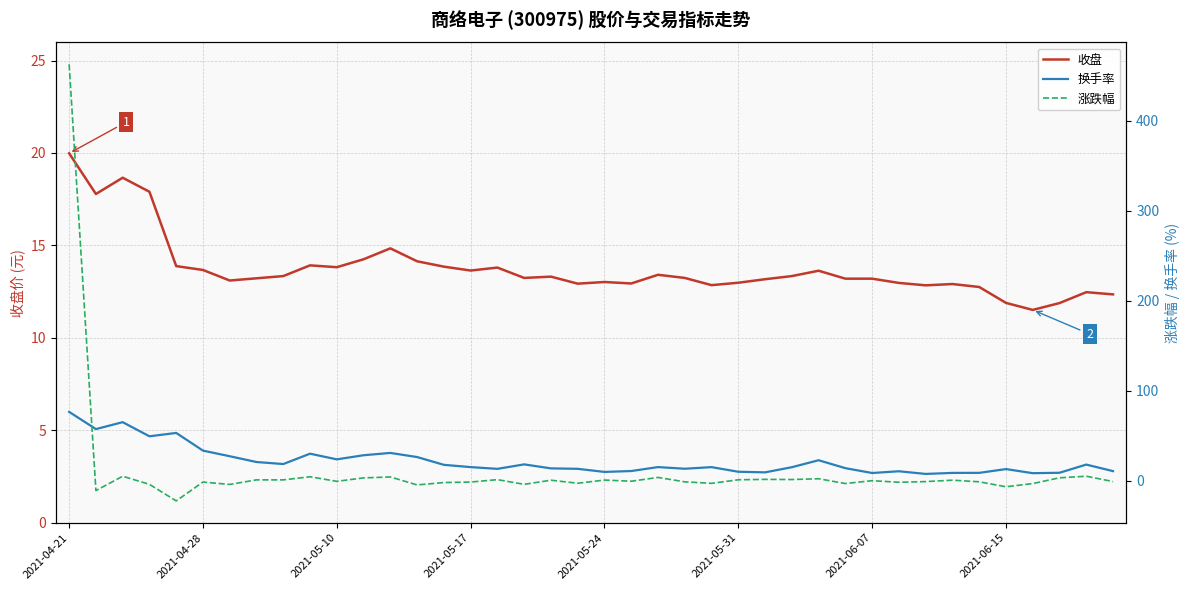

Which series changed the most between 16 and 33?

换手率